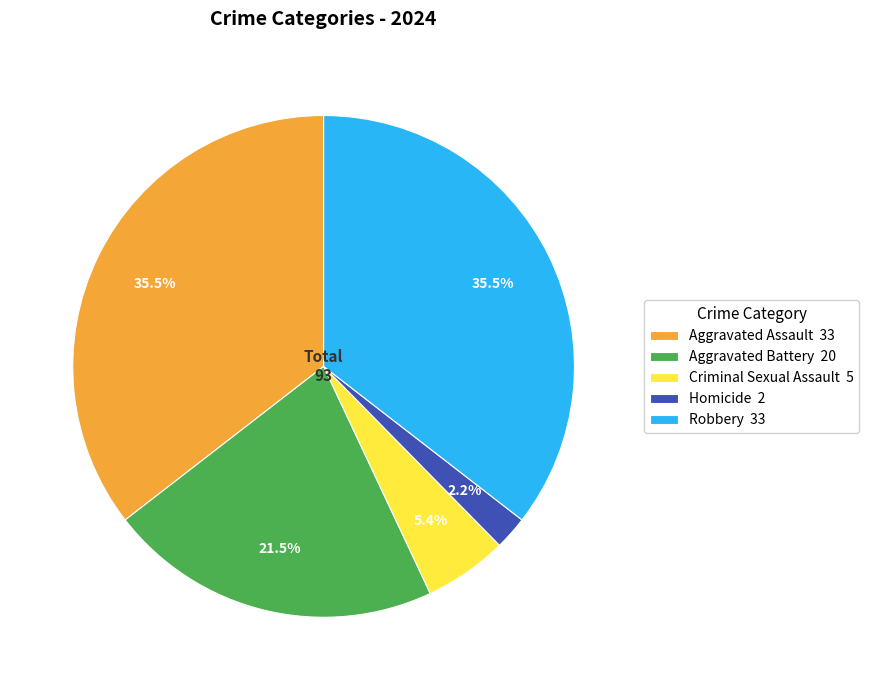

Does Aggravated Assault 33 account for over 50% of the chart?

No